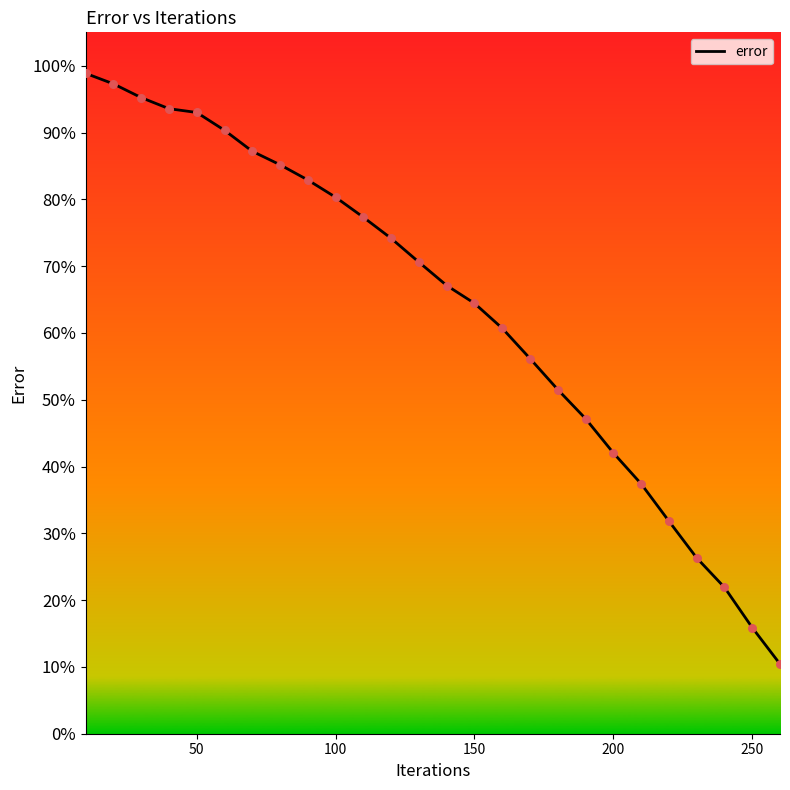

What is the maximum value shown in the chart?

98.9